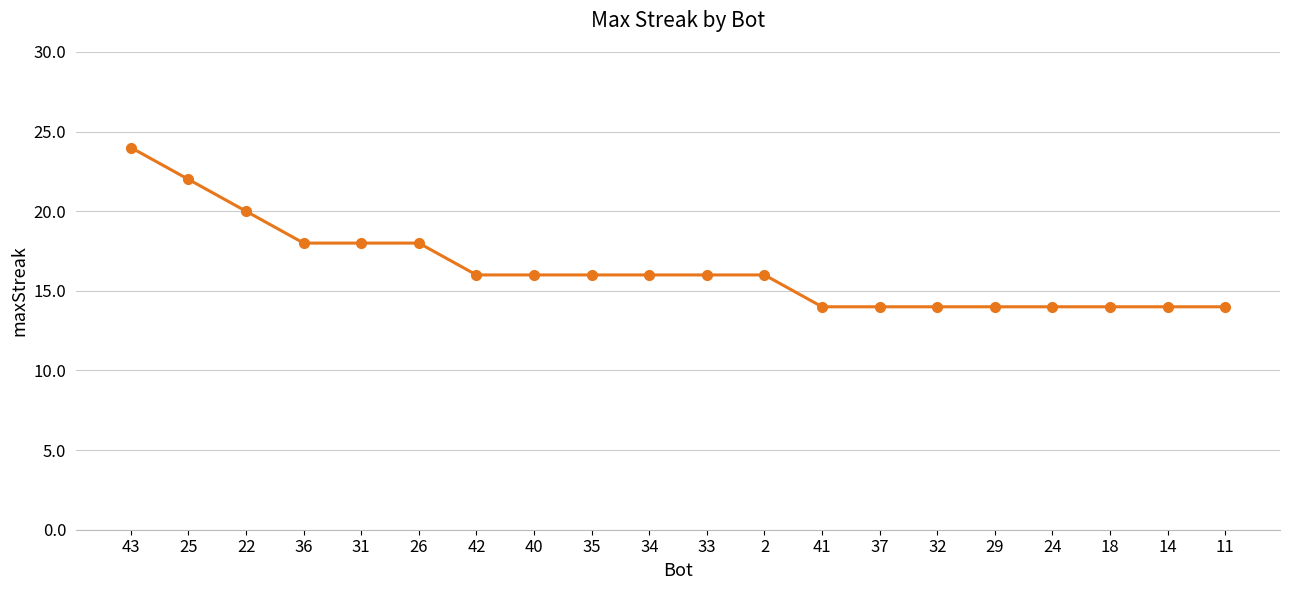

Approximately how many times larger is the value at 40 compared to 22?

0.8